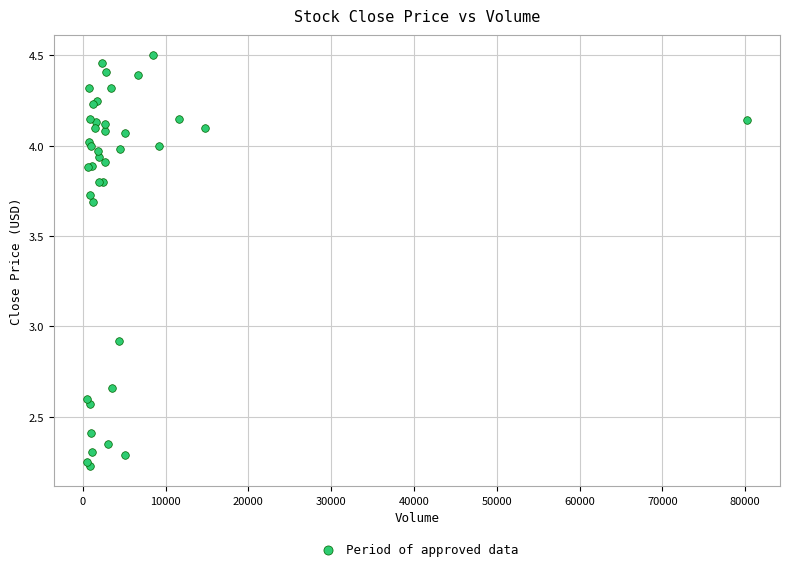

What Y value in the scatter plot is closest to 3?

2.9